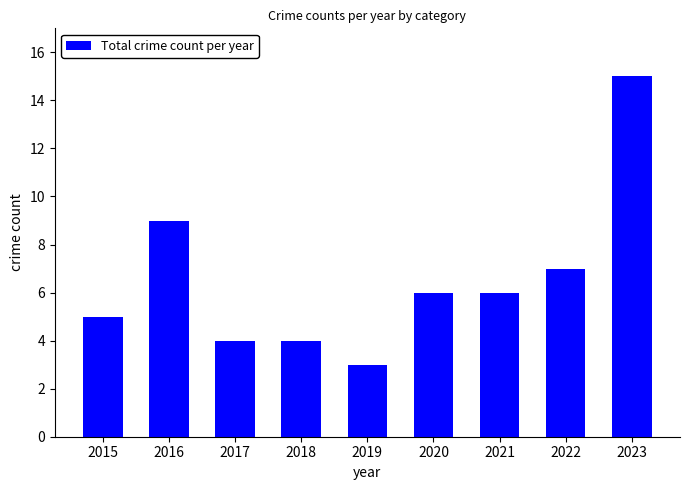

What is the value of the 1st bar from the left?

5